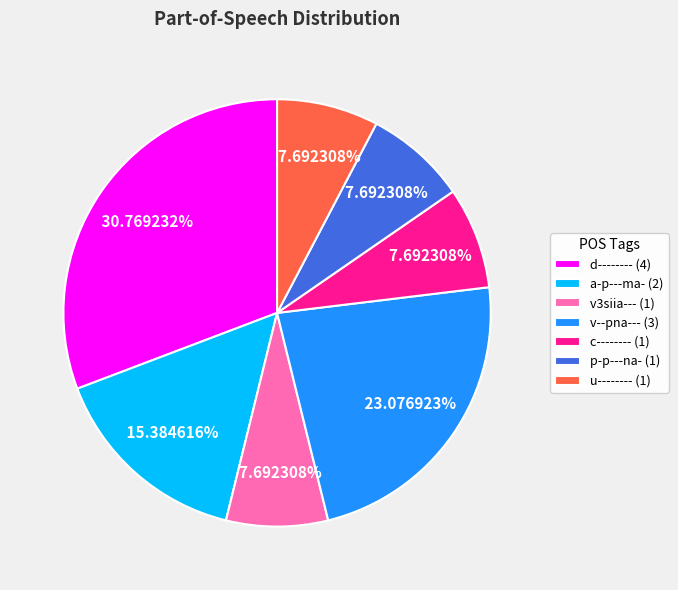

To the nearest percent, what is the average slice percentage?

14%